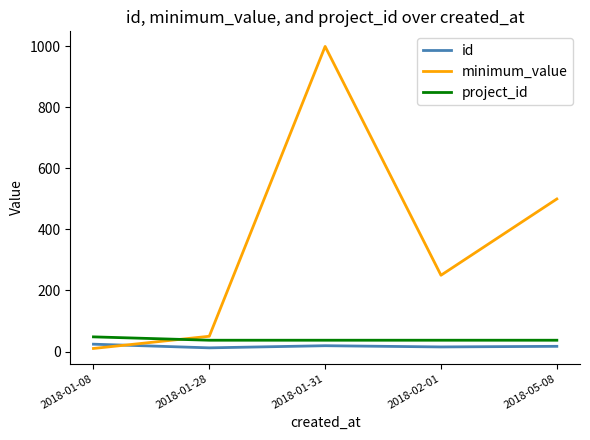

Which series has the largest range (max minus min)?

minimum_value